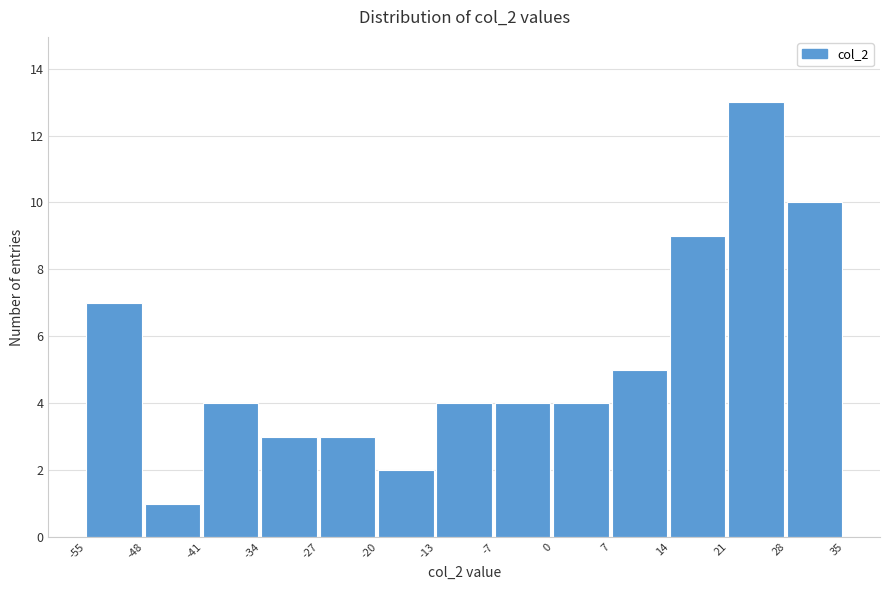

Reading left to right, transcribe this chart: for each bar, give the range it covers on the x-axis and its height. The values are not printed on the chart, so give them approximately, as read against the axis.

-55 to -48: 7
-48 to -41: 1
-41 to -34: 4
-34 to -27: 3
-27 to -20: 3
-20 to -13: 2
-13 to -7: 4
-7 to 0: 4
0 to 7: 4
7 to 14: 5
14 to 21: 9
21 to 28: 13
28 to 35: 10